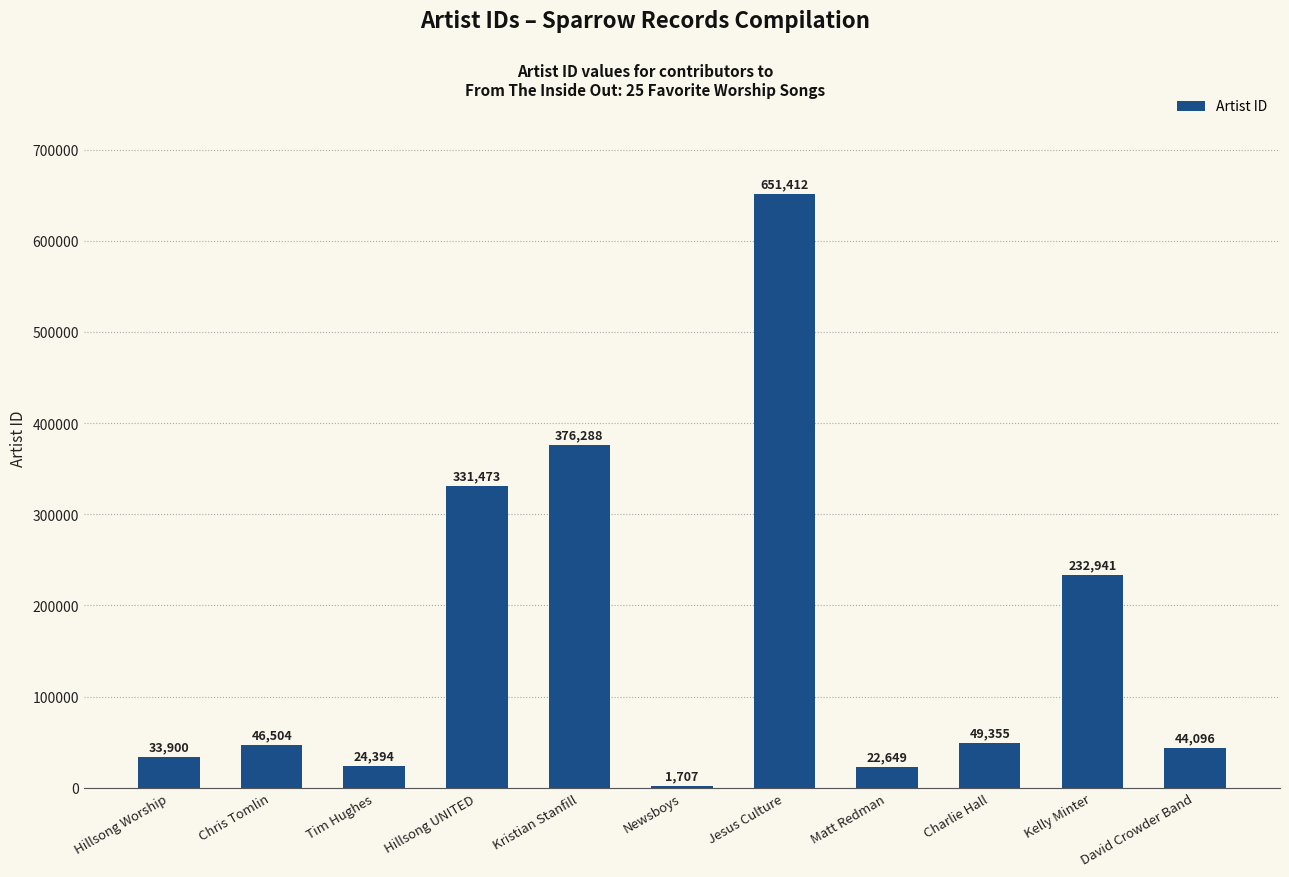

Reading left to right, transcribe all the data shown in this chart.

Hillsong Worship=33900	Chris Tomlin=46504	Tim Hughes=24394	Hillsong UNITED=331473	Kristian Stanfill=376288	Newsboys=1707	Jesus Culture=651412	Matt Redman=22649	Charlie Hall=49355	Kelly Minter=232941	David Crowder Band=44096